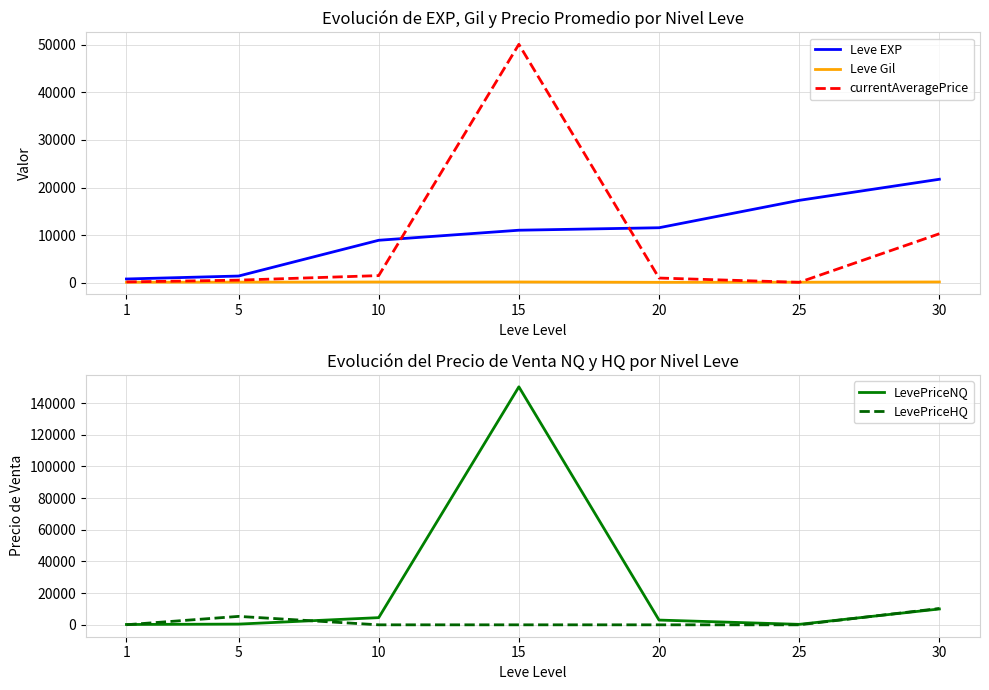

True or false: LevePriceHQ has a value of 0.0 at 25.

True